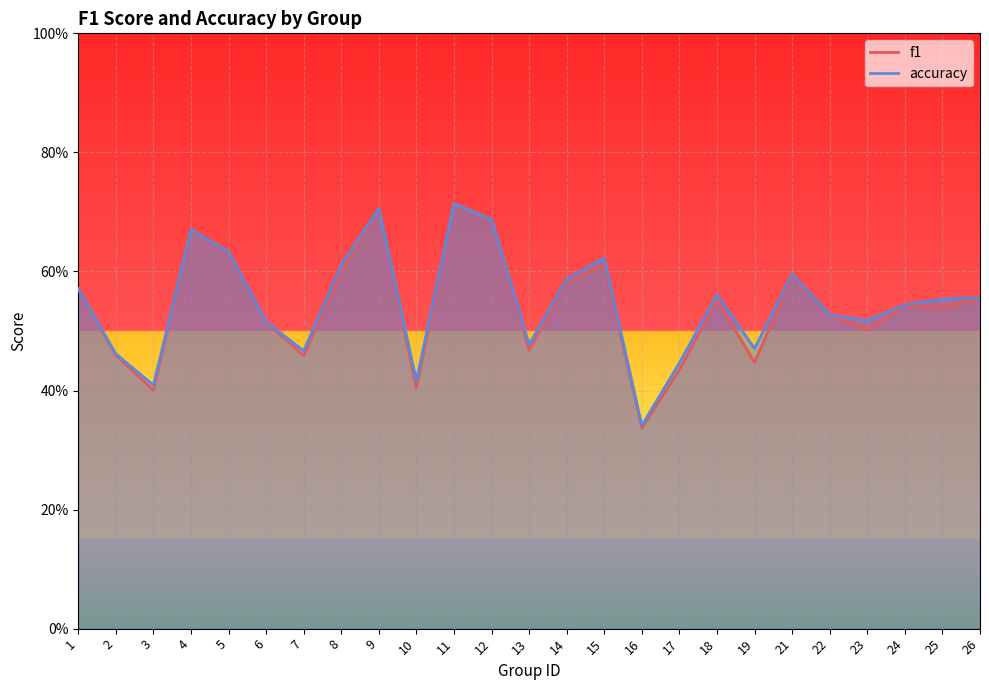

At 26, list the series in order from smallest to largest.

f1, accuracy